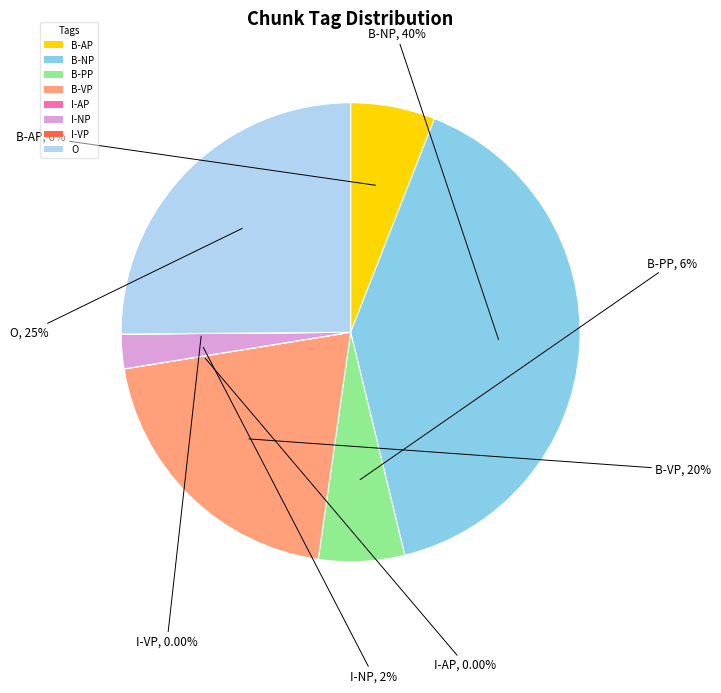

Between B-PP and B-VP, which is larger?

B-VP